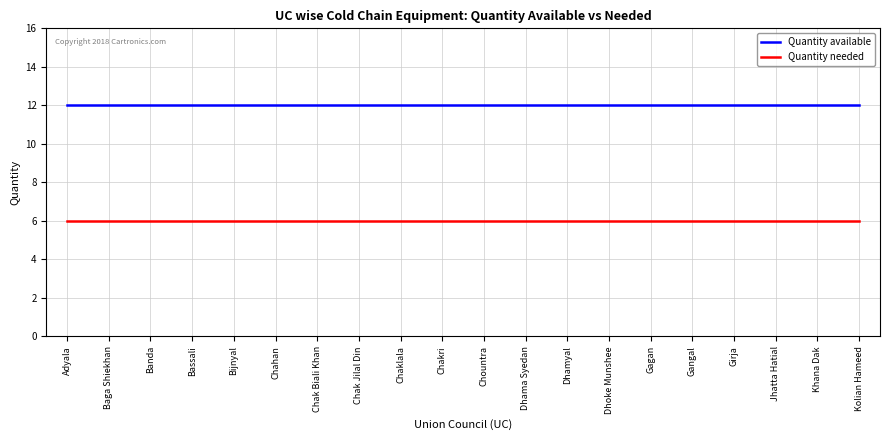

True or false: Quantity needed and Quantity available intersect in this chart.

False